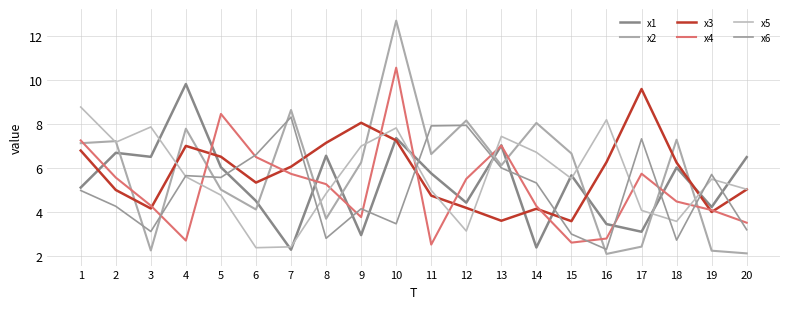

At which category does the chart reach its minimum across all series?

16